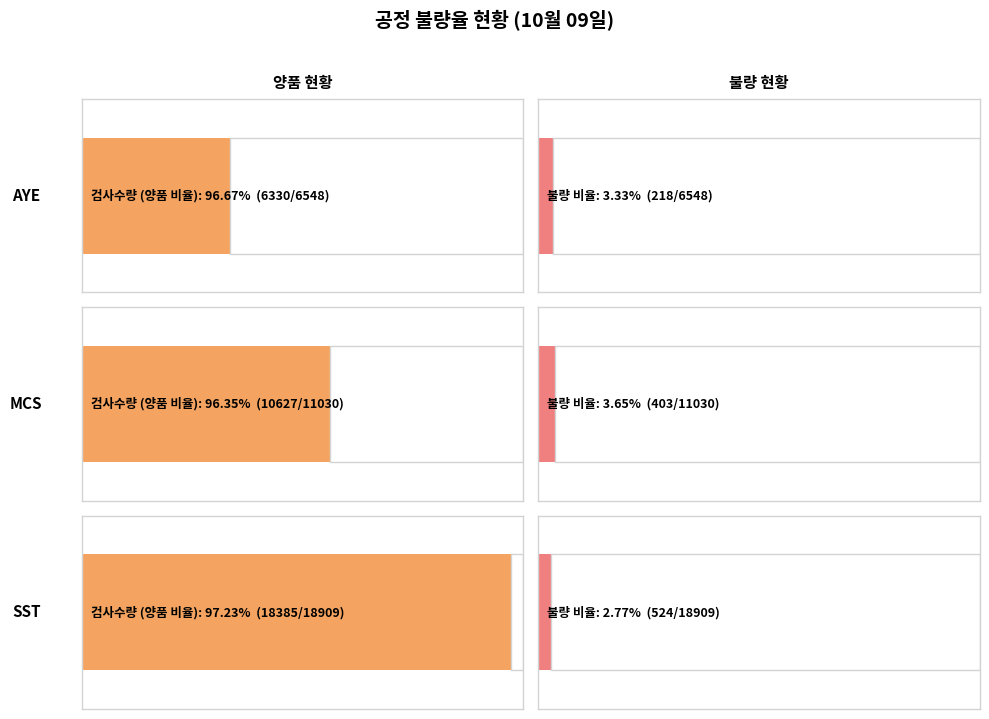

Which series has the largest total across all categories?

검사수량